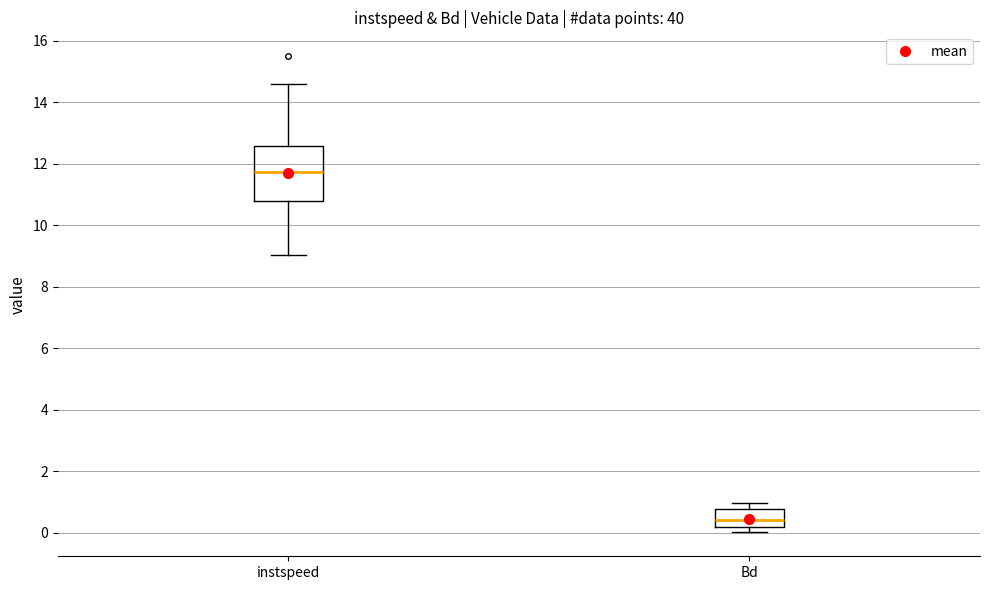

Reading left to right, transcribe this box plot: for each box, give where its median line is, the range the box spans, and where its two whiskers end, as read against the y-axis. The values are not printed on the chart, so give them approximately, as read against the axis.

instspeed: median 11.8, box 10.8 to 12.6, whiskers 9.0 to 14.6
Bd: median 0.4, box 0.2 to 0.8, whiskers 0.0 to 1.0